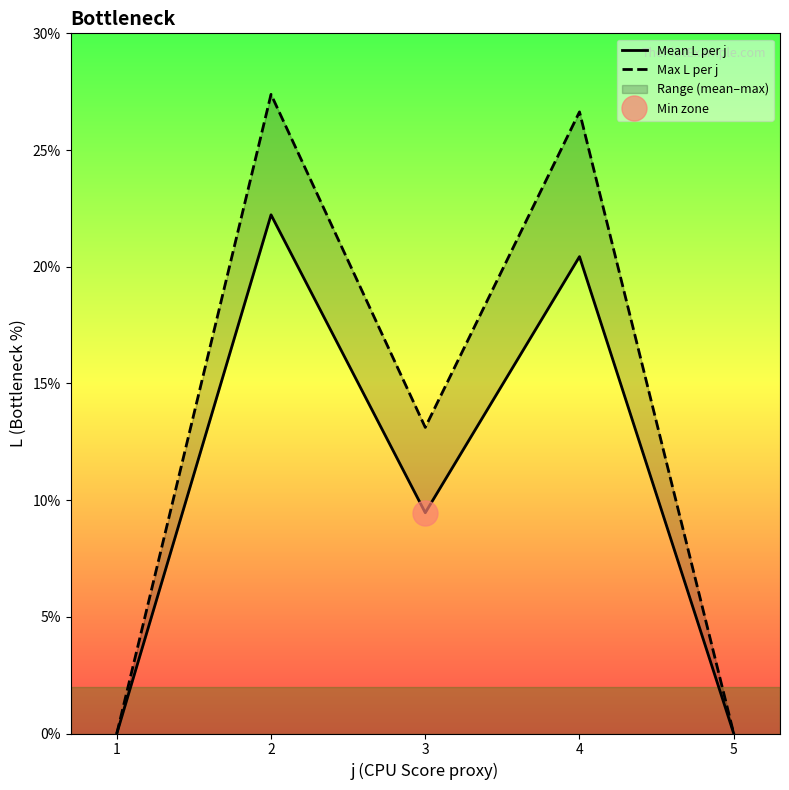

List the series in order of their peak value, highest first.

Max L per j, Mean L per j